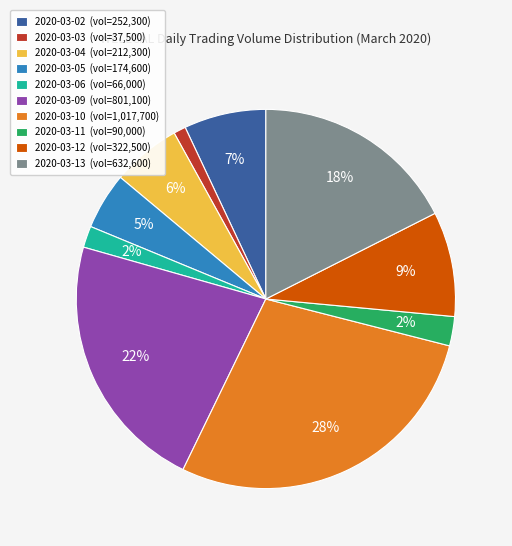

What percentage is the 2020-03-02 slice, to the nearest percent?

7%